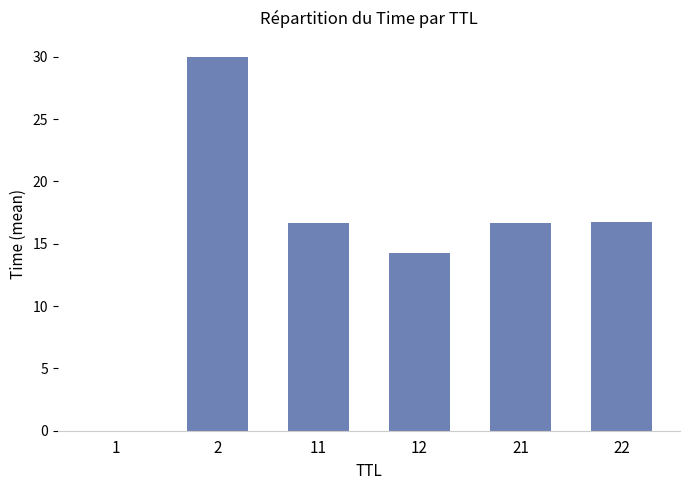

What is the greatest value displayed?

30.0